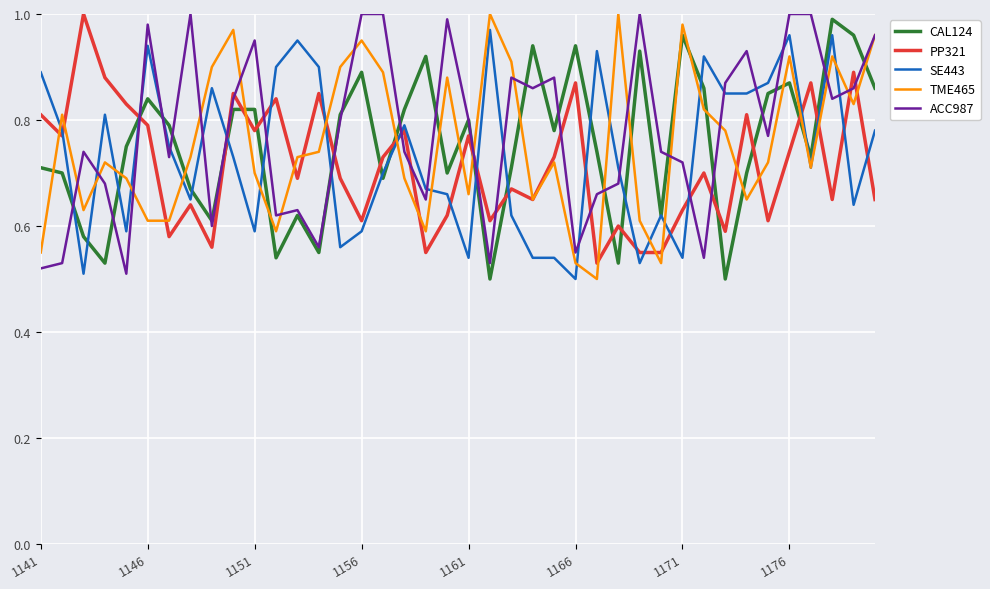

Is this an area chart (filled region under the line)?

No